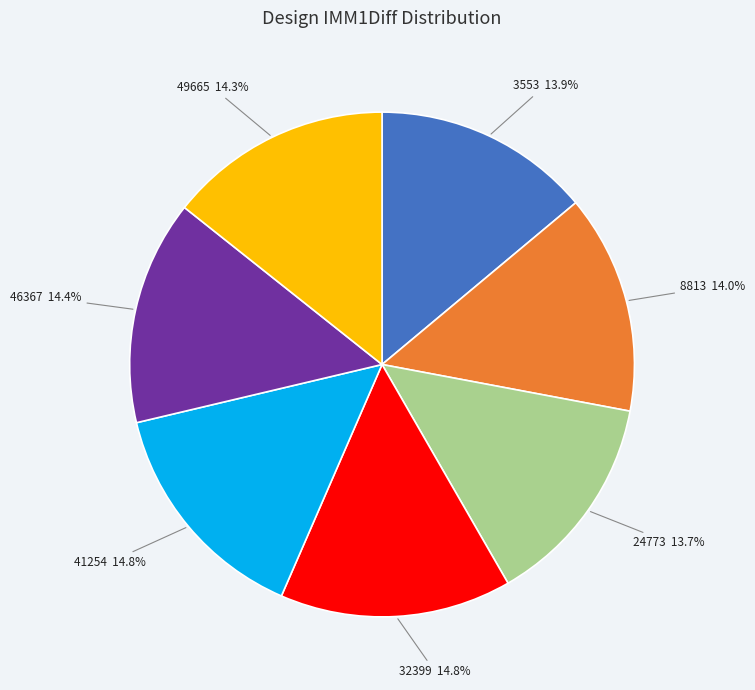

How much of the chart is everything except 41254?

85.2%